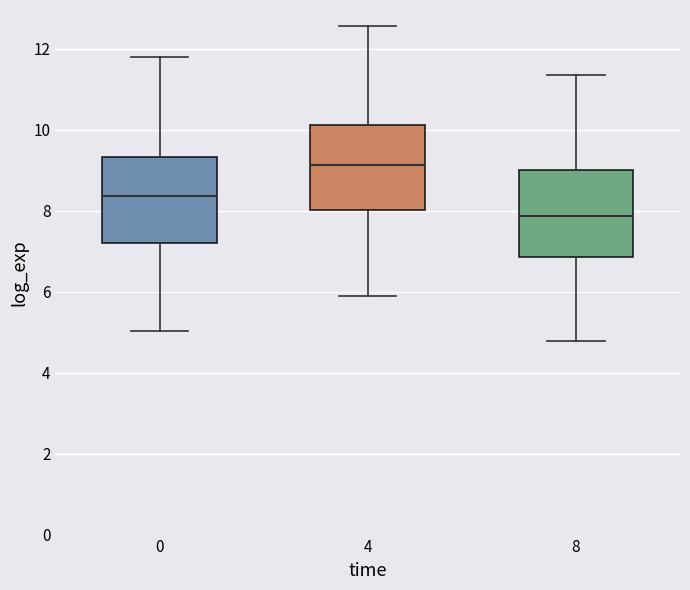

Where does the lower whisker of the box at x = 0 end on the y-axis? The values are not printed on the chart, so give them approximately, as read against the axis.

5.0